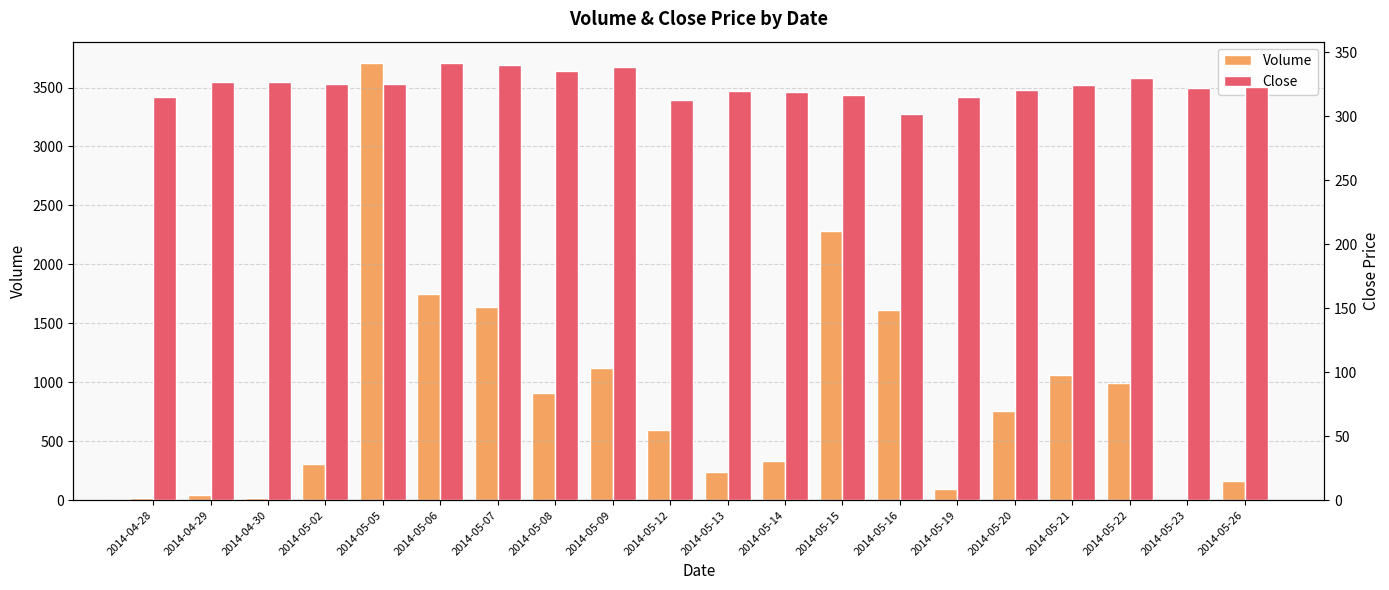

Between 2014-05-05 and 2014-05-12, which series saw the biggest shift?

Volume